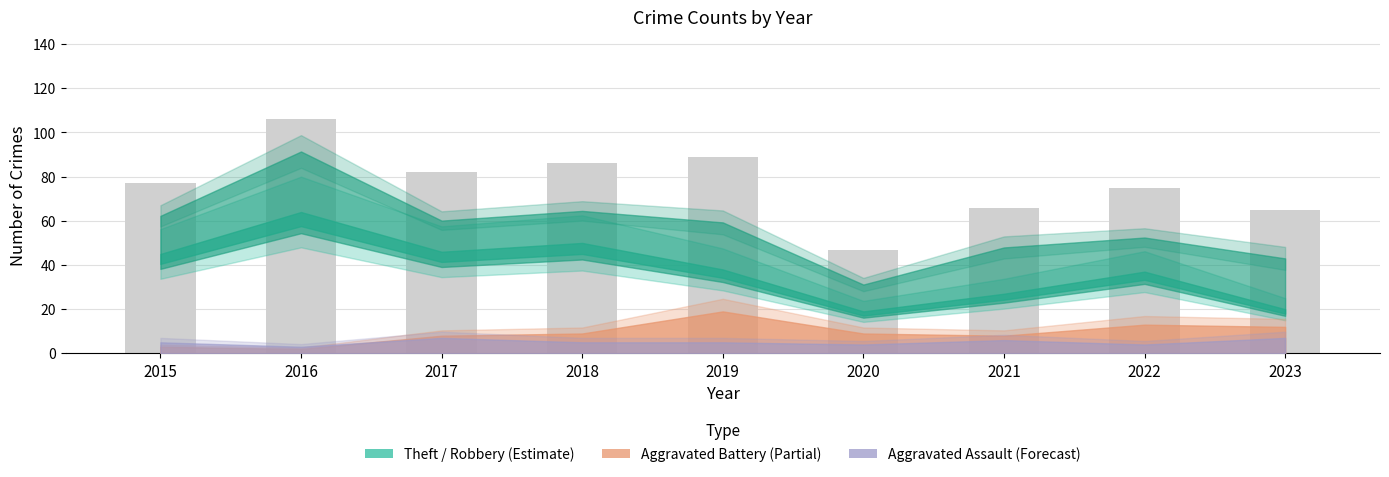

How many data points are less than 77?

4